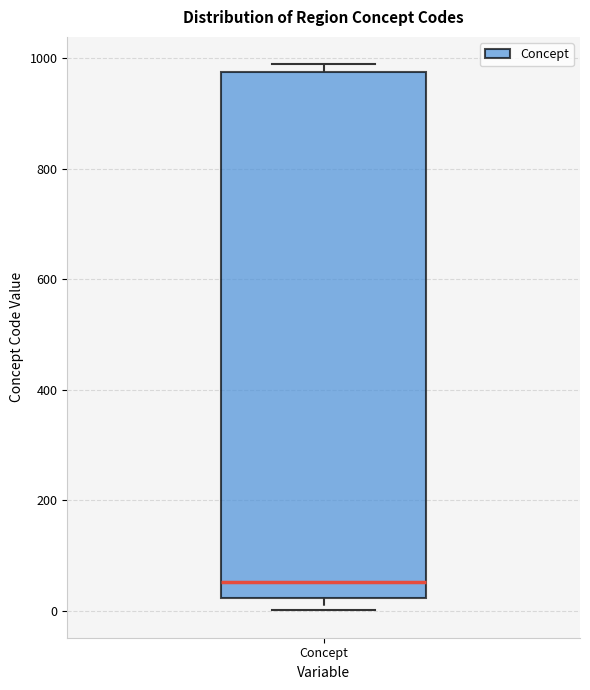

Transcribe this box plot: give where the median line is, the range the box spans, and where the two whiskers end, as read against the y-axis. The values are not printed on the chart, so give them approximately, as read against the axis.

median 60, box 20 to 980, whiskers 0 to 980 (just above the box's upper edge)